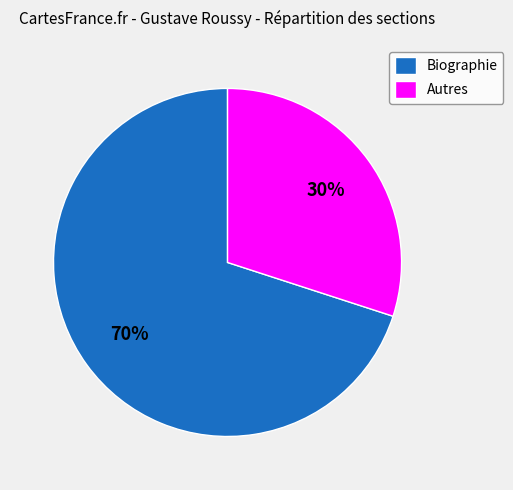

Count the number of slices in the pie.

2